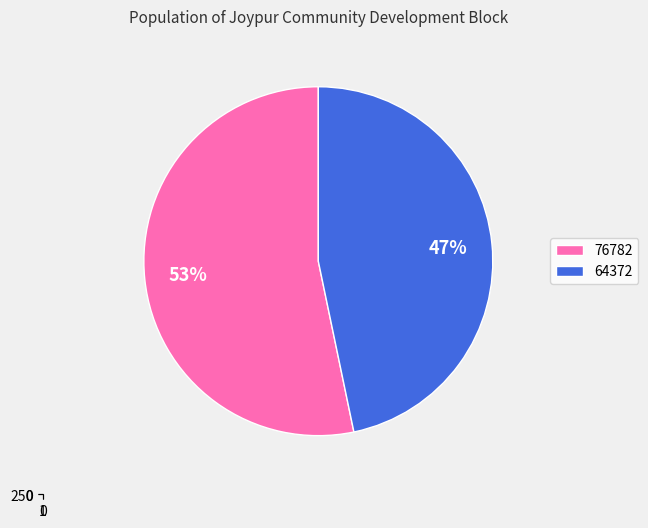

Is there any slice that represents more than half of the pie?

Yes